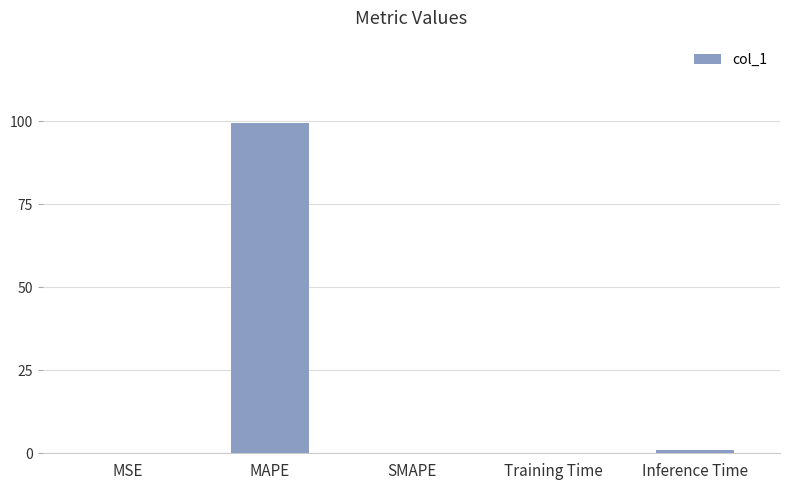

True or false: the data shows 0.0 at SMAPE.

True